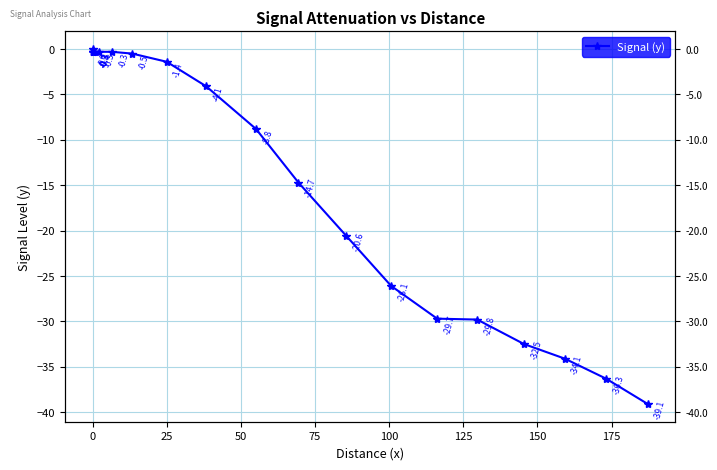

What is the value of the 6th point from the left?

-0.3